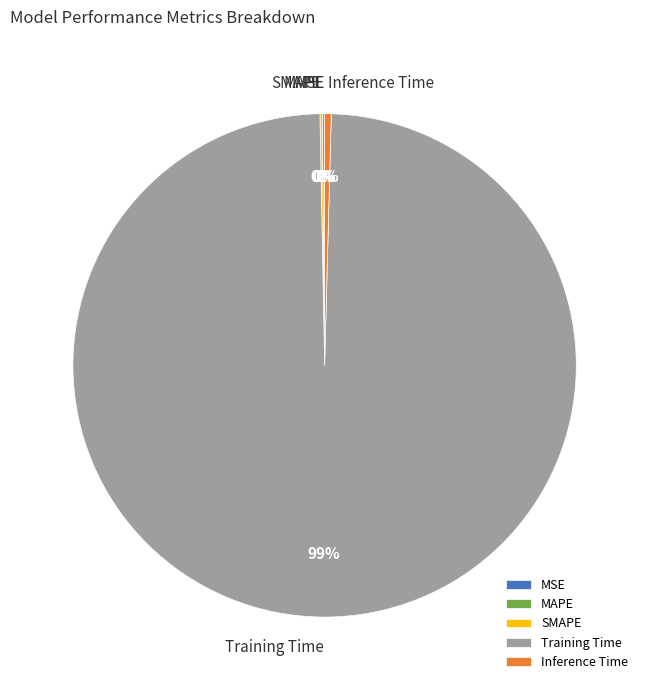

Which category has the biggest portion of the pie?

Training Time